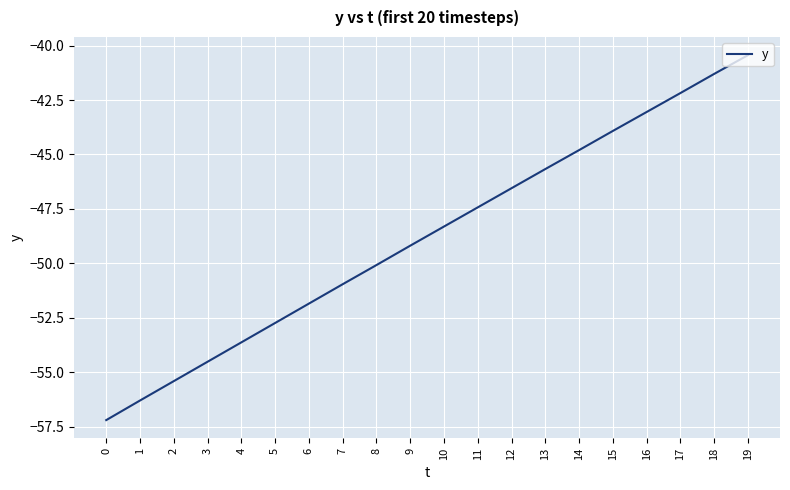

Which category has the highest value across all series?

19